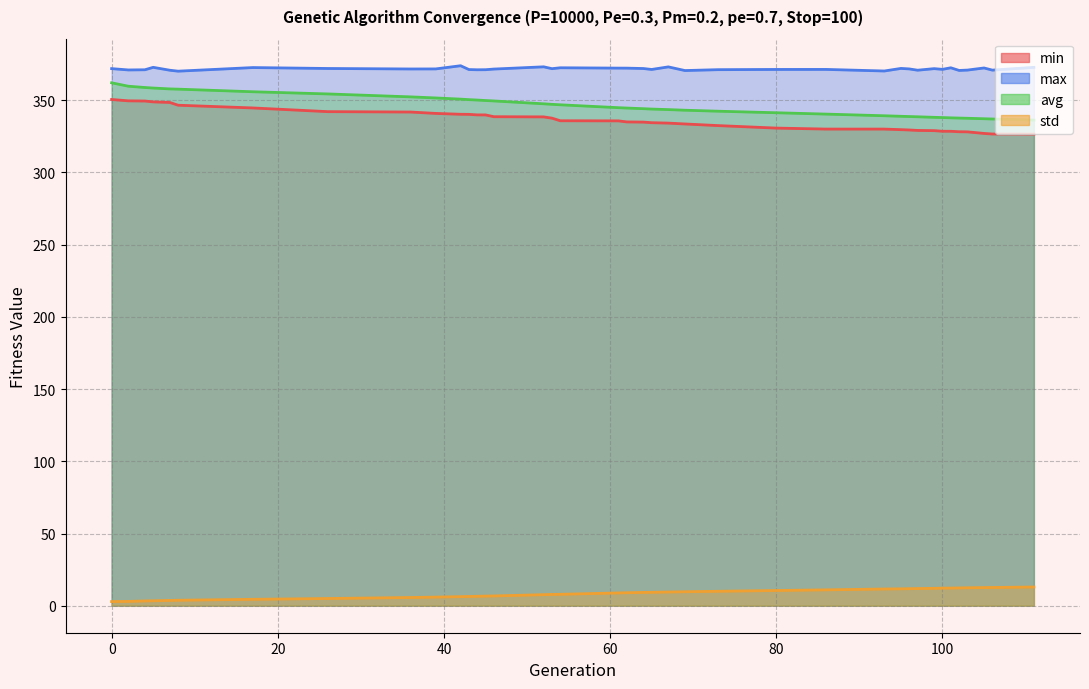

The value of std at 40 is 0.9. True or false?

False